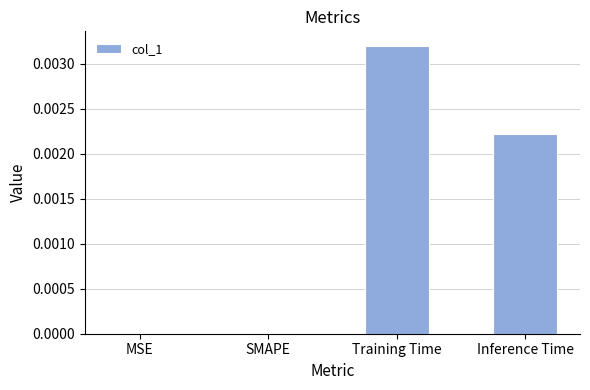

Which has a higher value, Inference Time or Training Time?

Training Time